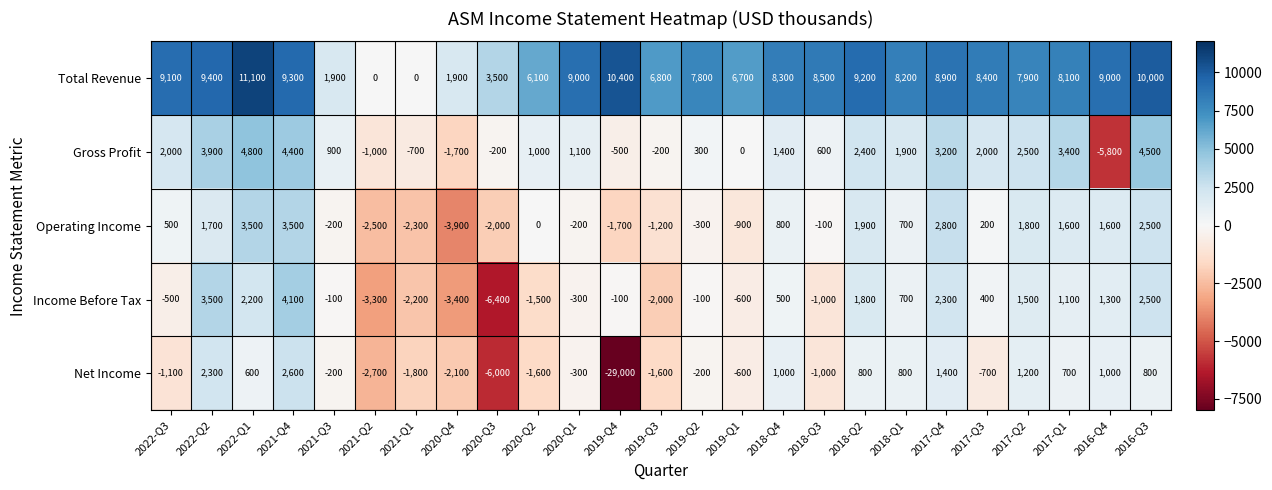

Count the number of data series in this chart.

5